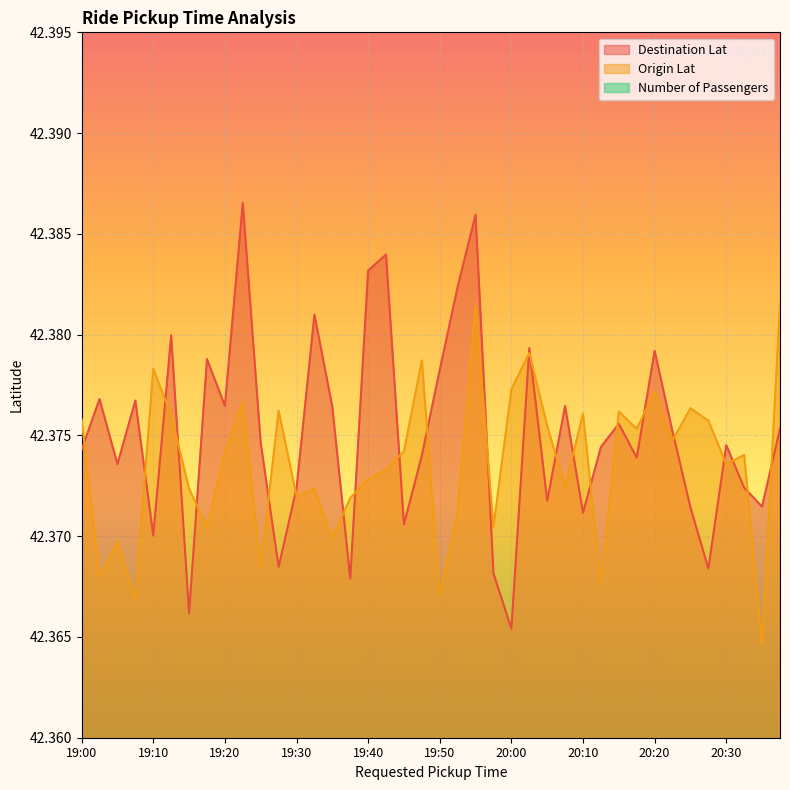

True or false: Destination Lat and Origin Lat cross at least once.

True